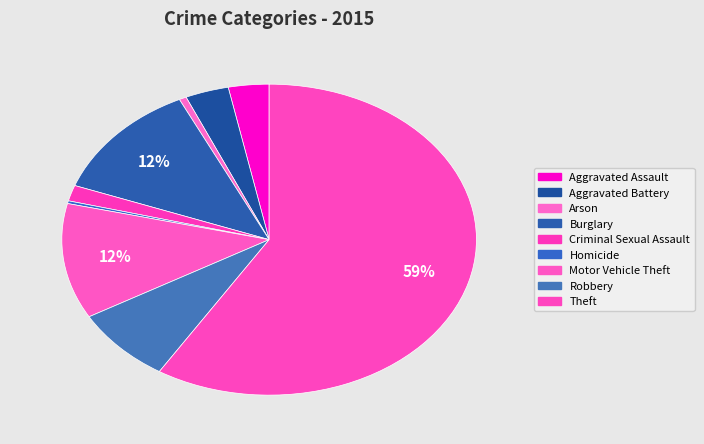

How many segments does this pie chart have?

9